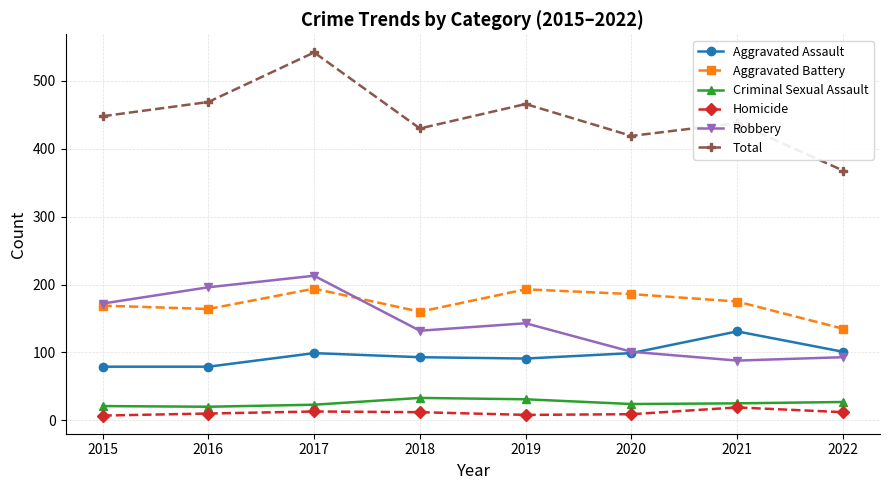

True or false: Aggravated Battery and Homicide cross at least once.

False